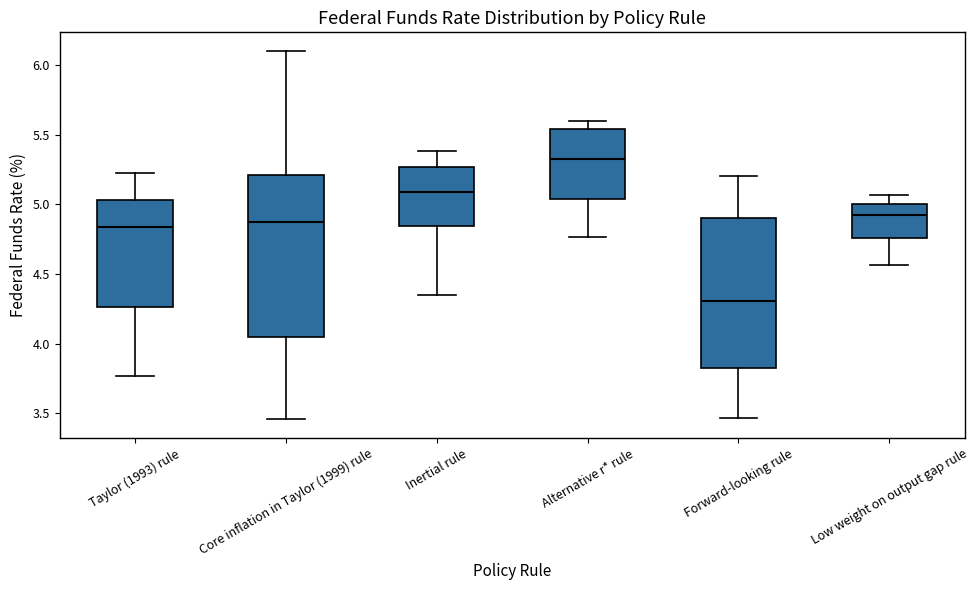

Reading left to right, read every box against the y-axis: the position of its median line, the range the box covers, and the ends of its whiskers. The values are not printed on the chart, so give them approximately, as read against the axis.

Taylor (1993) rule: median 4.85, box 4.25 to 5.05, whiskers 3.75 to 5.20
Core inflation in Taylor (1999) rule: median 4.85, box 4.05 to 5.20, whiskers 3.45 to 6.10
Inertial rule: median 5.10, box 4.85 to 5.25, whiskers 4.35 to 5.40
Alternative r* rule: median 5.35, box 5.05 to 5.55, whiskers 4.75 to 5.60
Forward-looking rule: median 4.30, box 3.80 to 4.90, whiskers 3.45 to 5.20
Low weight on output gap rule: median 4.90, box 4.75 to 5.00, whiskers 4.55 to 5.05